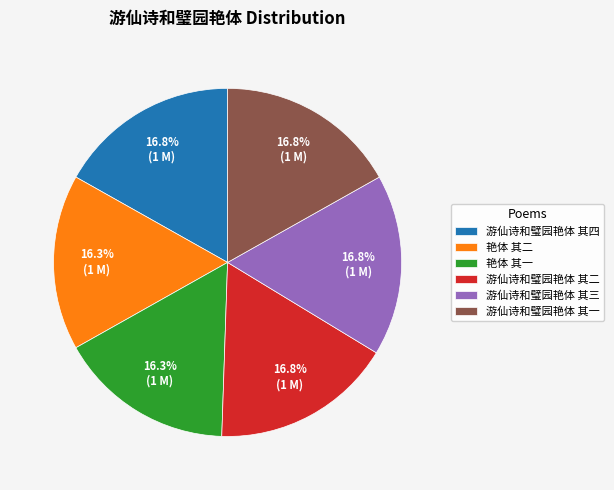

How many slices are in this pie chart?

6